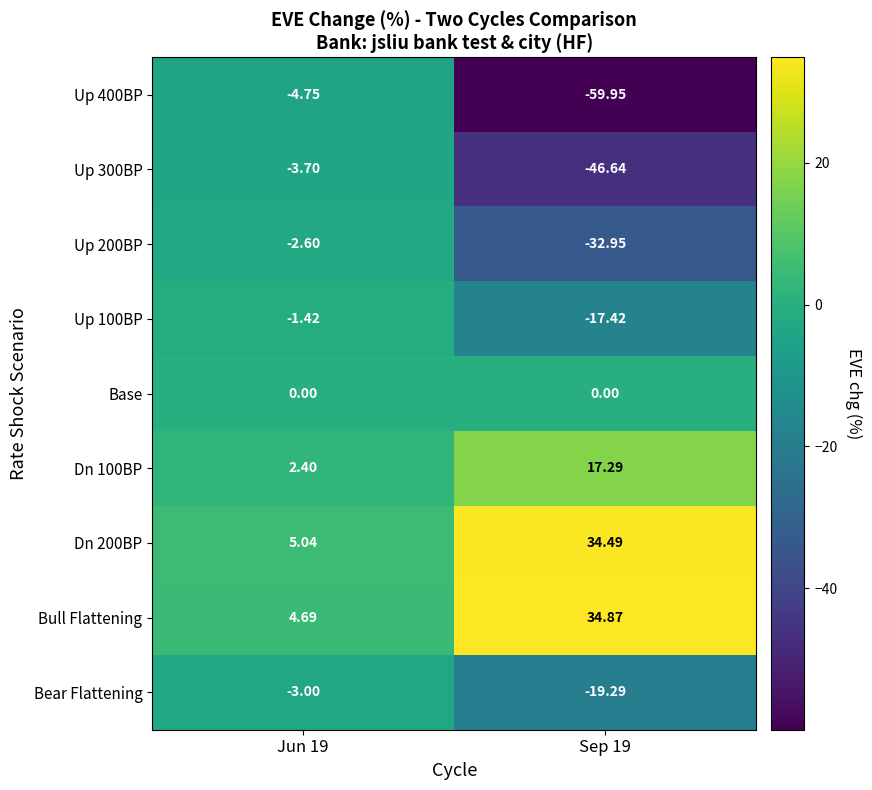

Which series has the largest total across all categories?

Bull Flattening